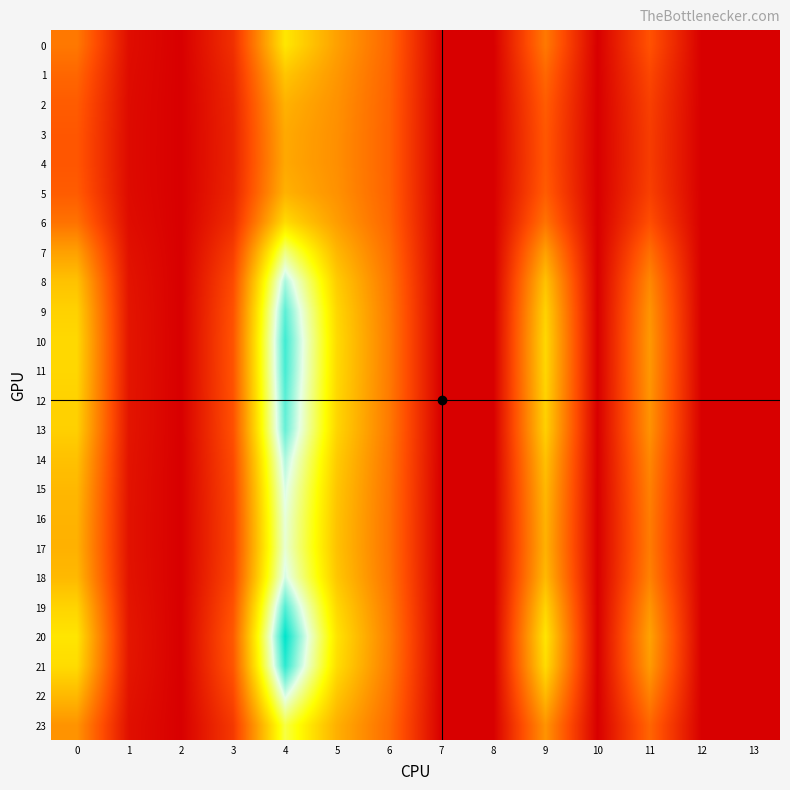

Count the number of categories in the chart.

14